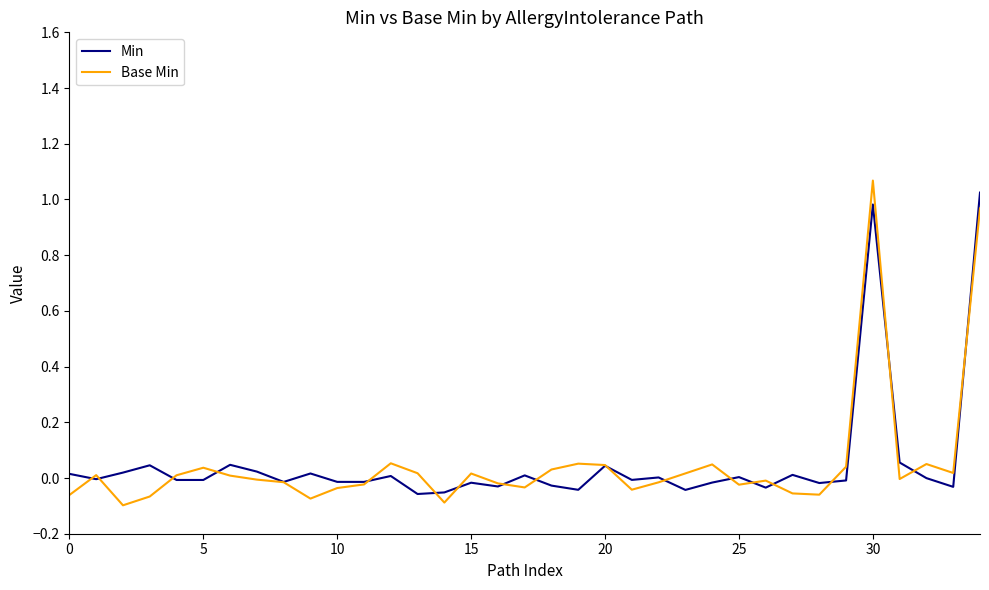

What is the sum of all Base Min values?

1.8